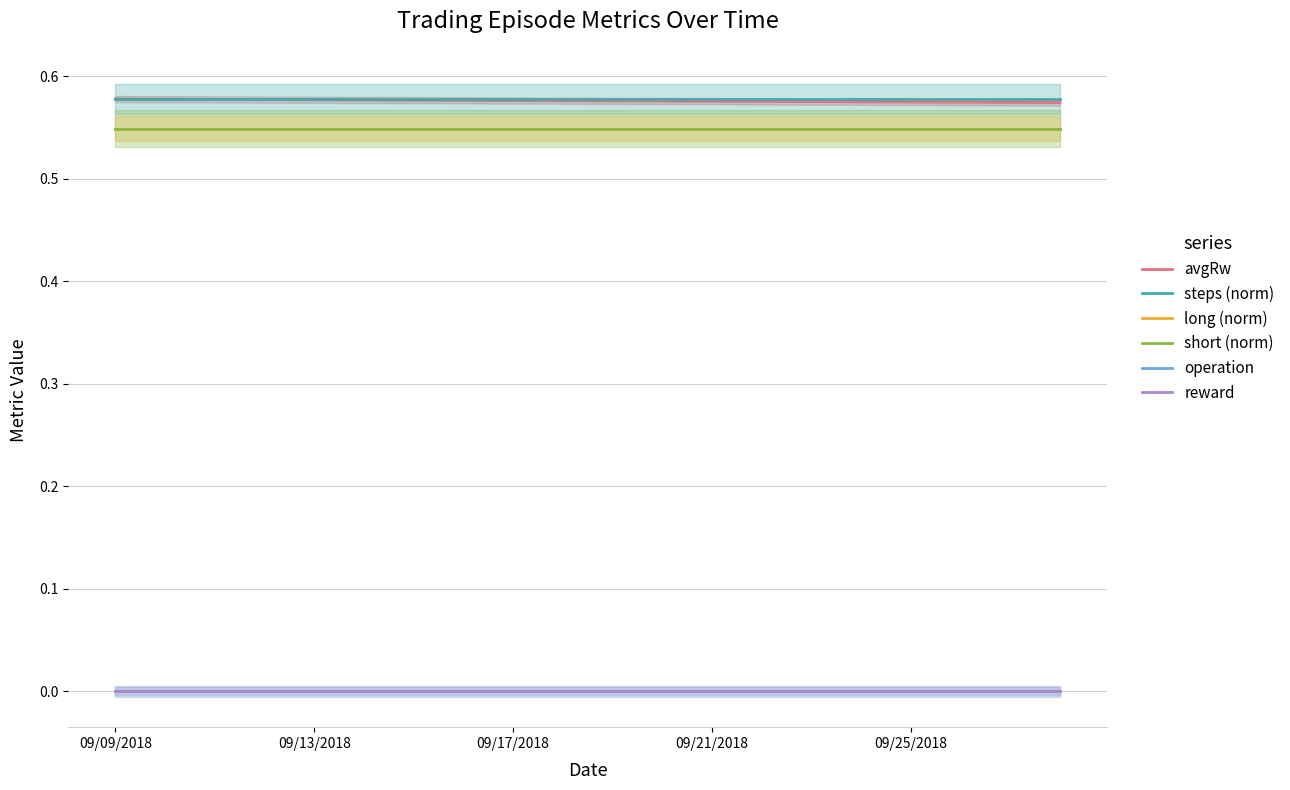

At which label does operation reach its peak?

09/09/2018